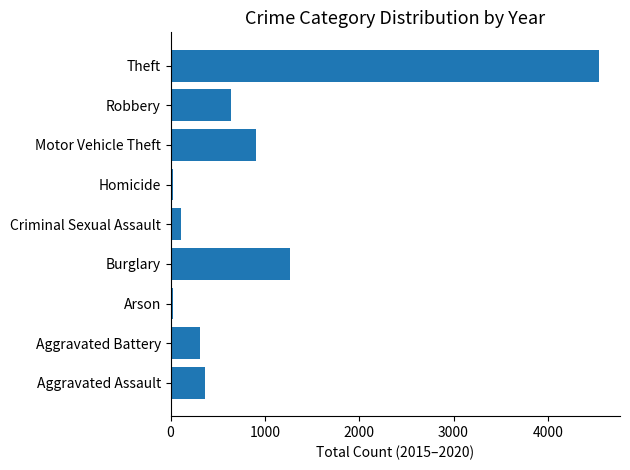

How many categories are shown in the chart?

9